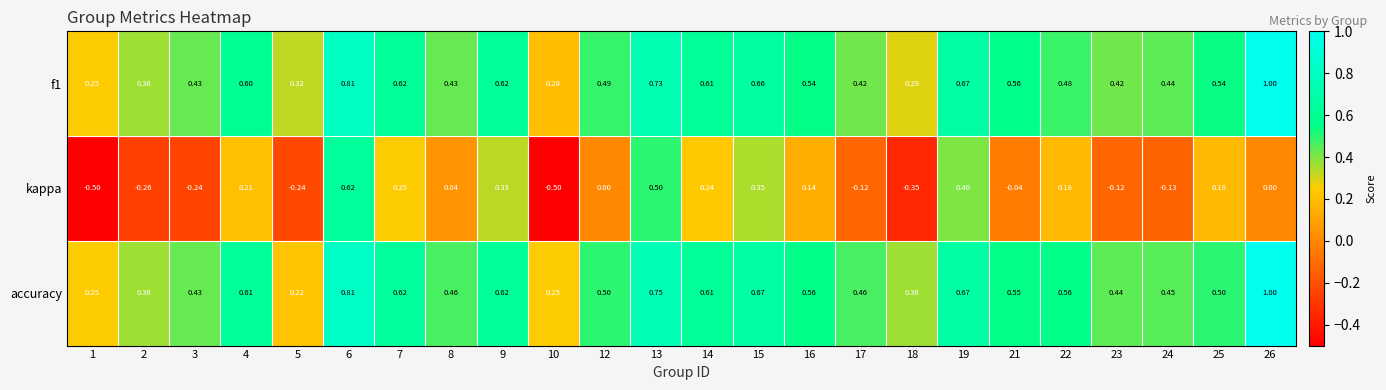

Which series has the largest range (max minus min)?

kappa